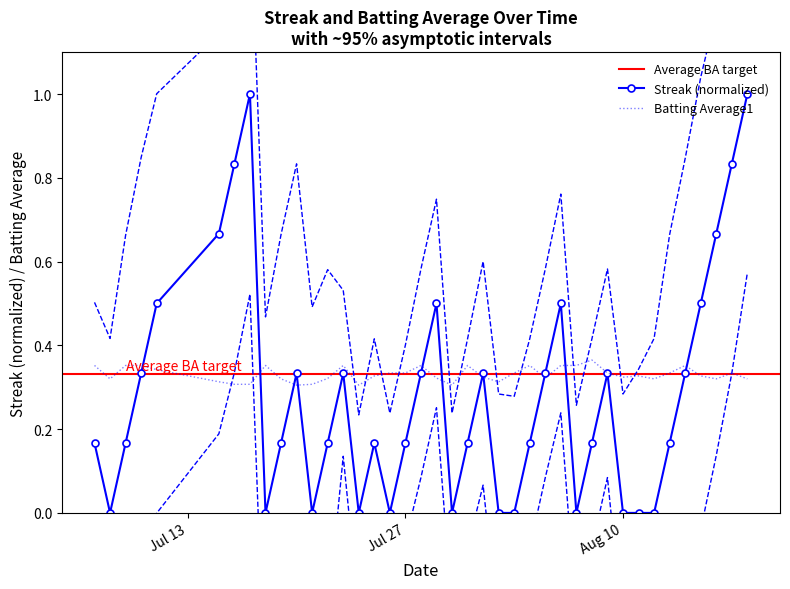

What is the average value of the Batting Average1 series?

0.3